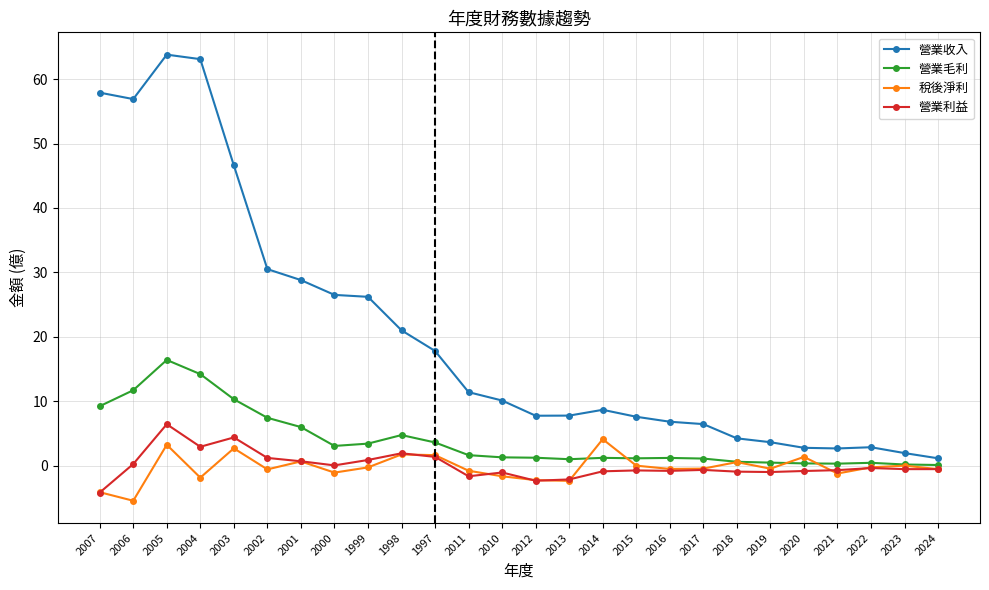

What are all the series names shown in the legend?

營業收入, 營業毛利, 稅後淨利, 營業利益